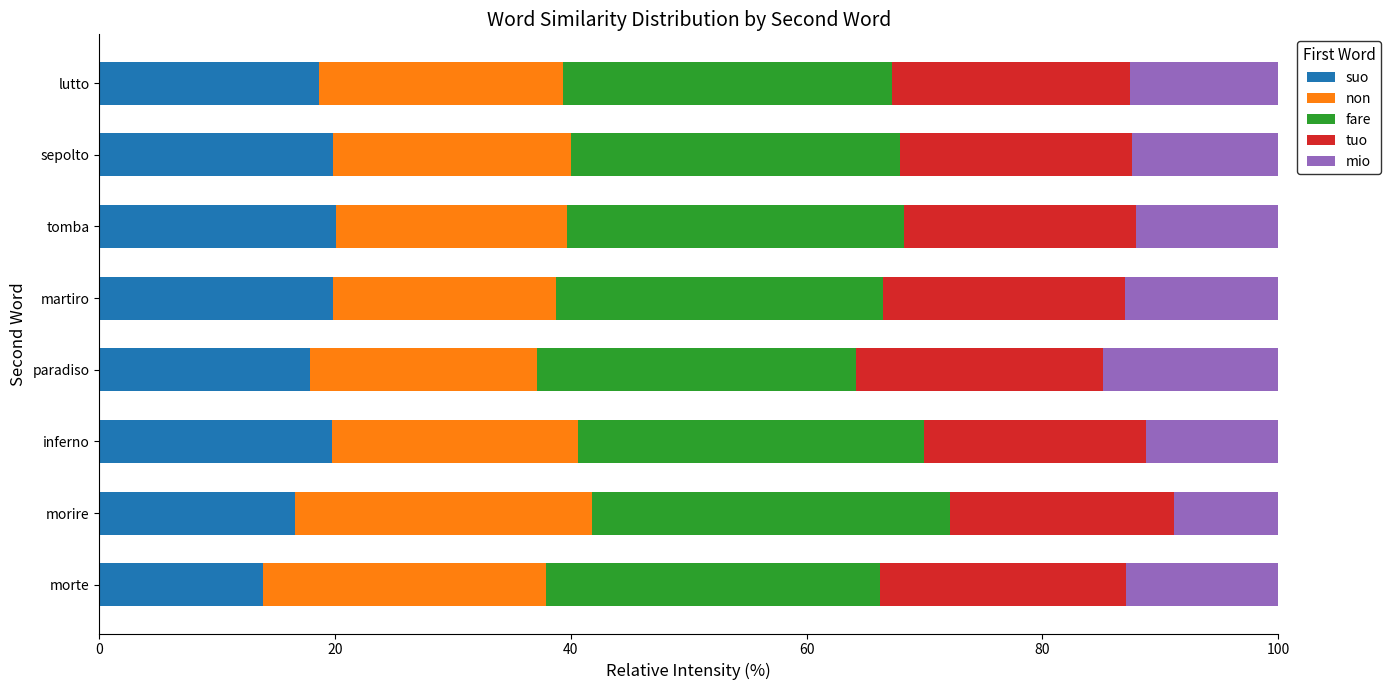

The suo series shows 30.3 at martiro. True or false?

False